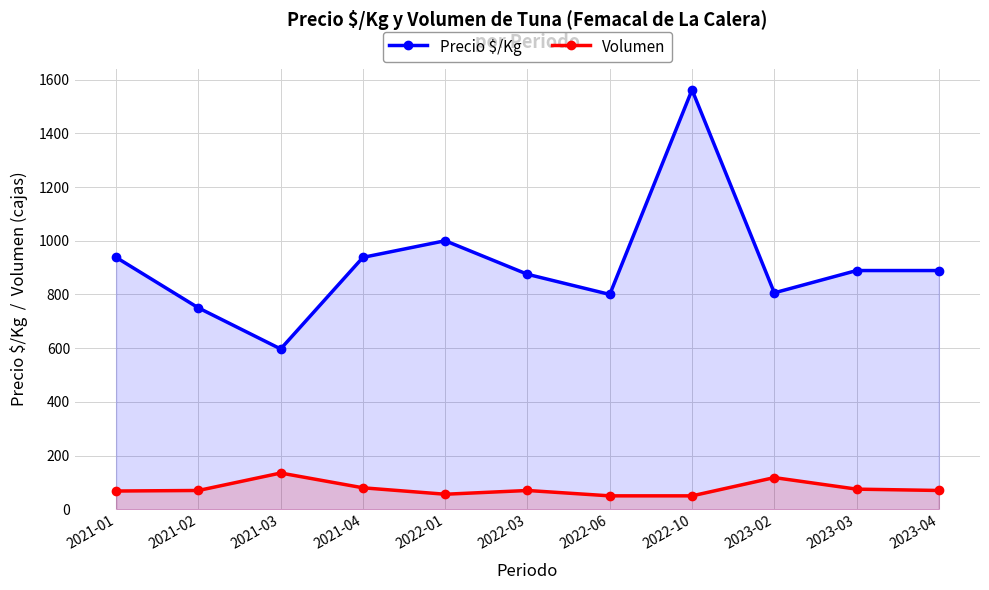

Rank the categories by Precio $/Kg value from lowest to highest.

2021-03, 2021-02, 2022-06, 2023-02, 2022-03, 2023-03, 2023-04, 2021-01, 2021-04, 2022-01, 2022-10